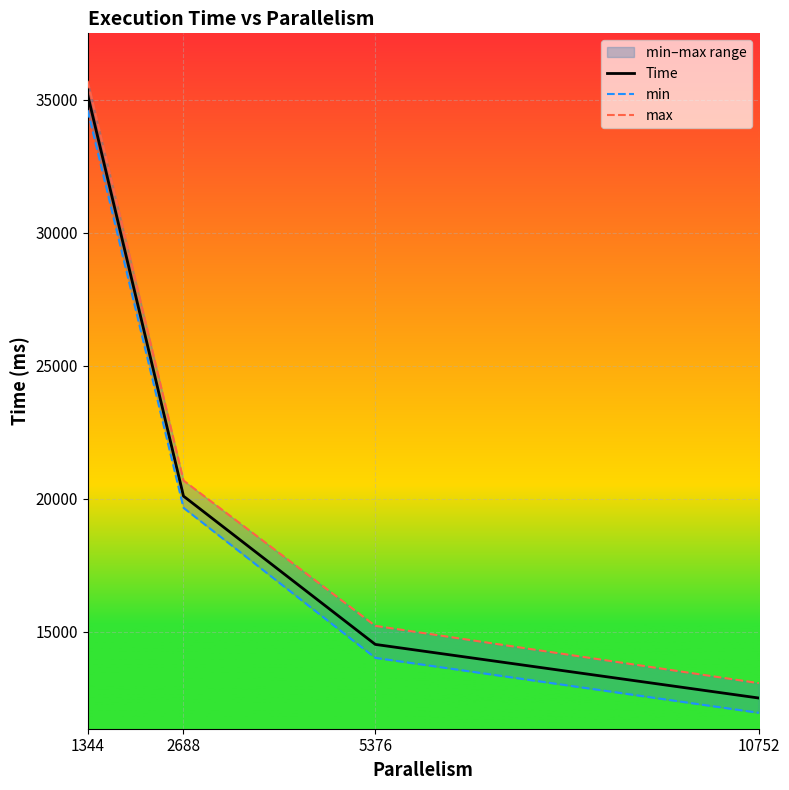

Reading left to right, transcribe all the data shown in this chart.

Time: 35201.3	20105.4	14531.3	12515.4
min: 34616.6	19666.2	14025.5	11959.6
max: 35716.3	20692.6	15228.7	13075.0